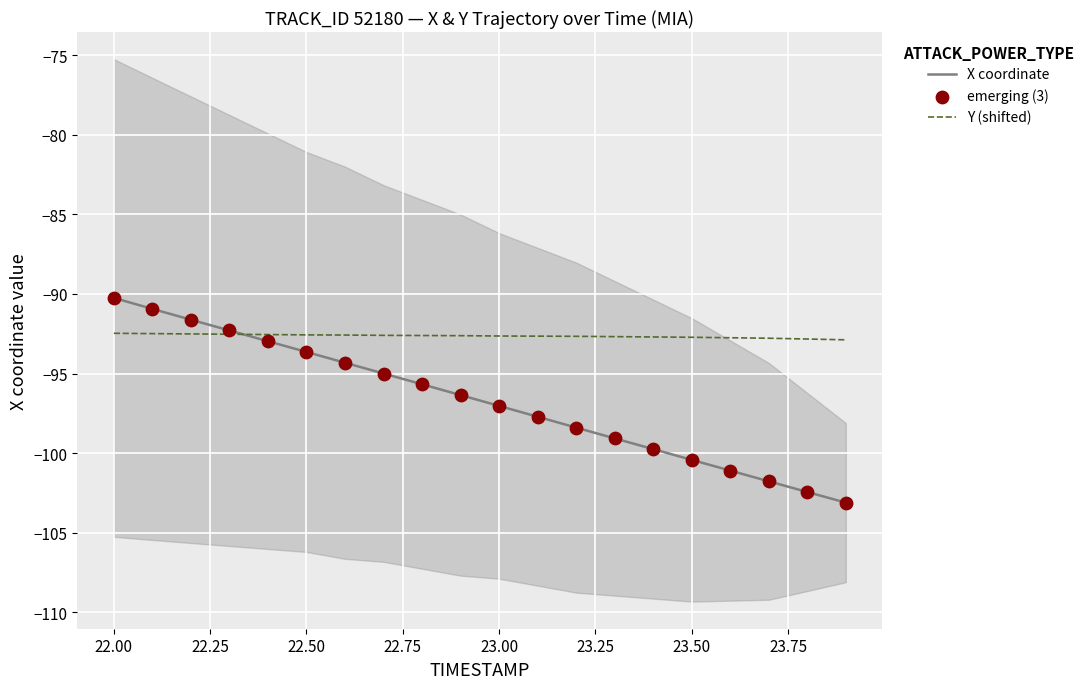

Which series reaches the minimum Y coordinate?

X coordinate